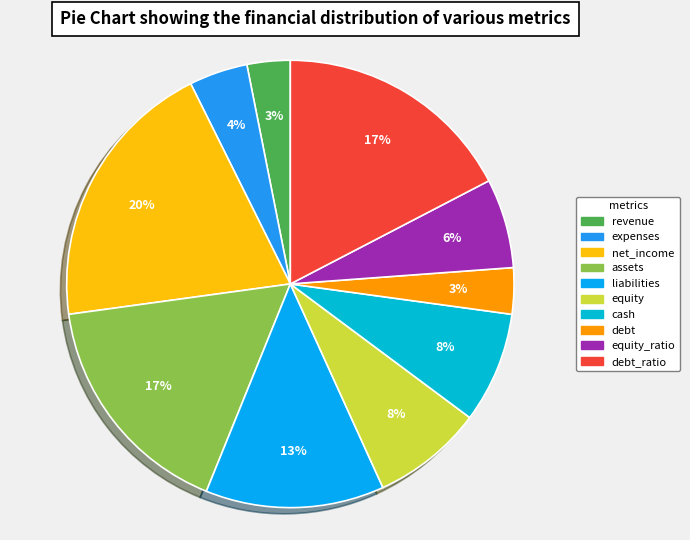

To the nearest percent, what portion does equity_ratio represent?

6%